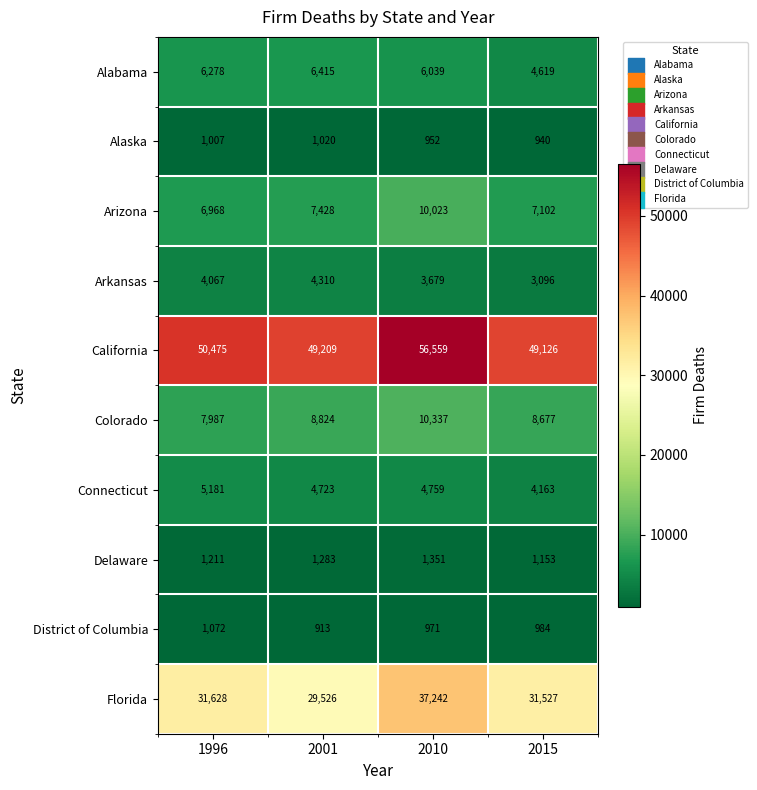

Which series has the widest spread of values?

Florida